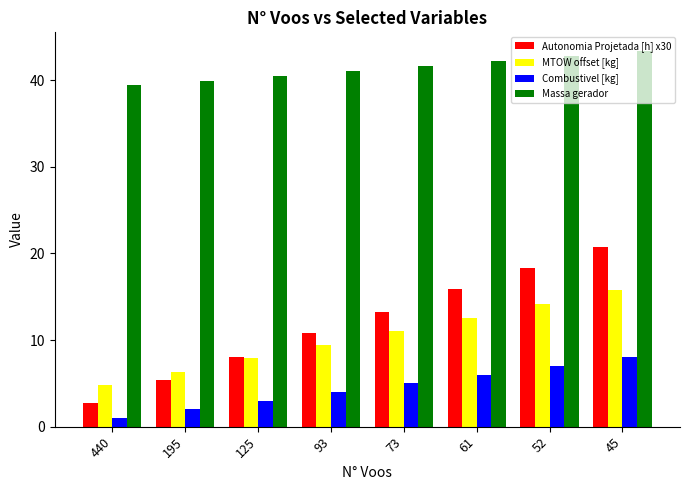

What is the sum of all MTOW offset [kg] values?

81.9